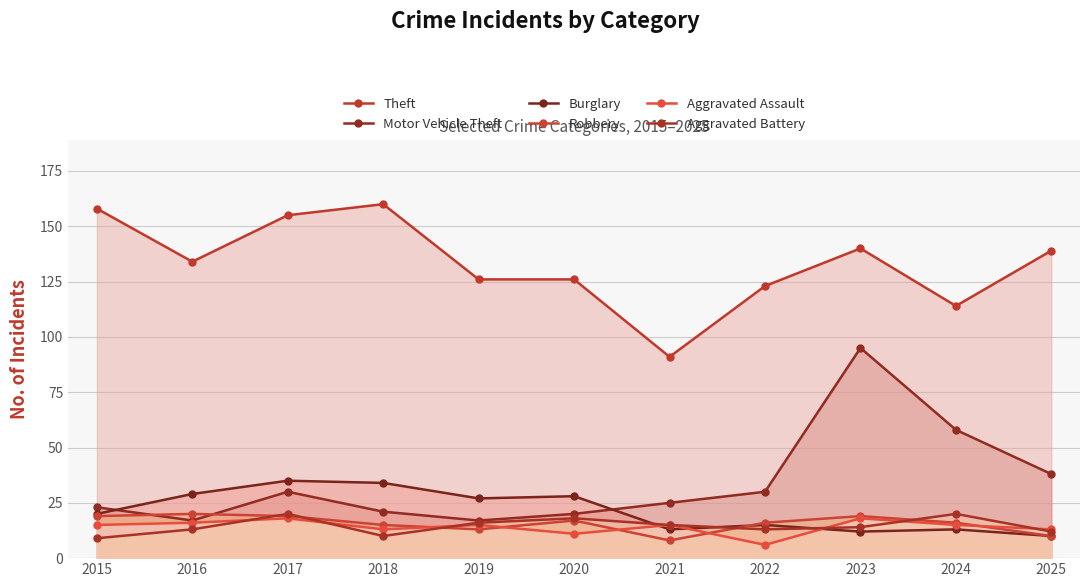

How many lines are shown in the chart?

6